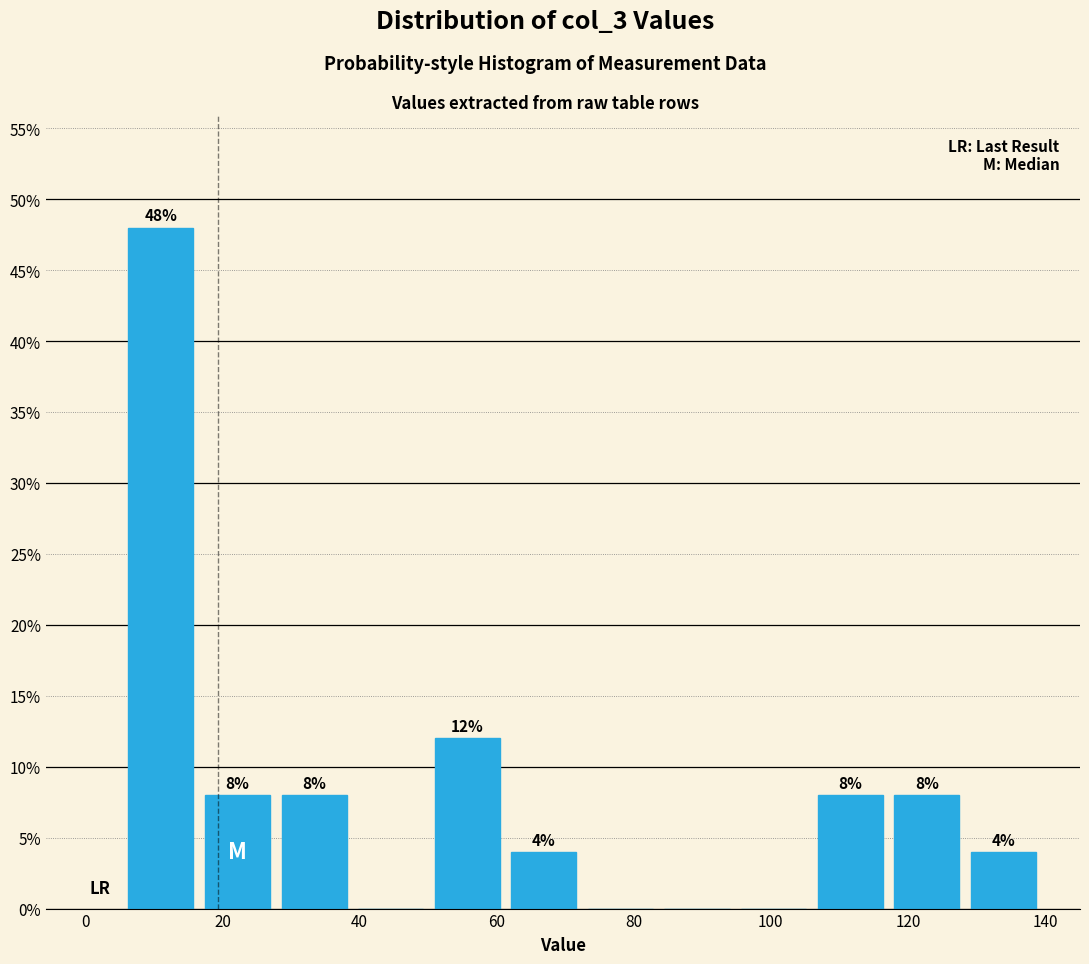

Which range on the x-axis has the tallest bar?

6 to 16